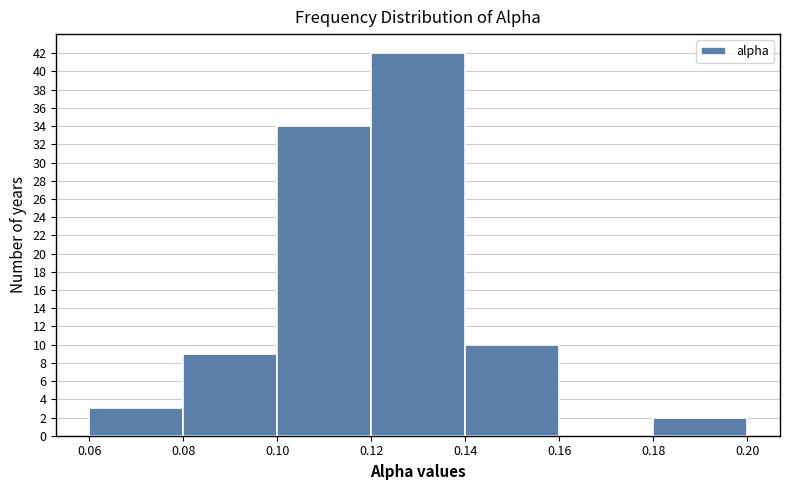

How tall is the bar that spans 0.06 to 0.08 on the x-axis? The values are not printed on the chart, so give them approximately, as read against the axis.

3